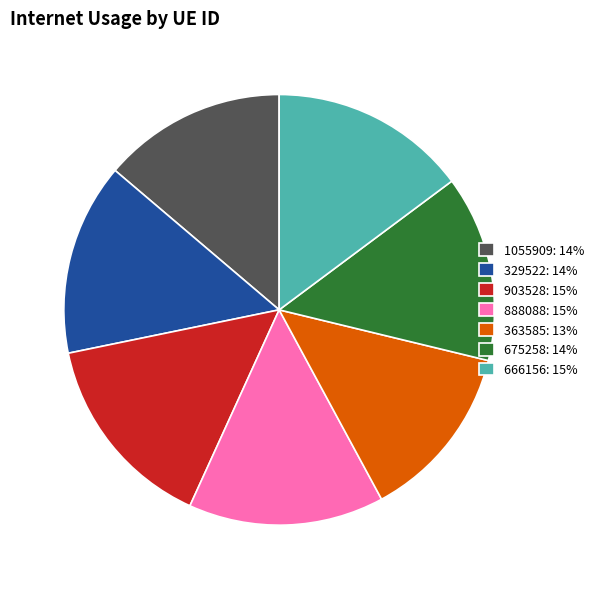

True or false: 363585 accounts for 13% of the total.

True